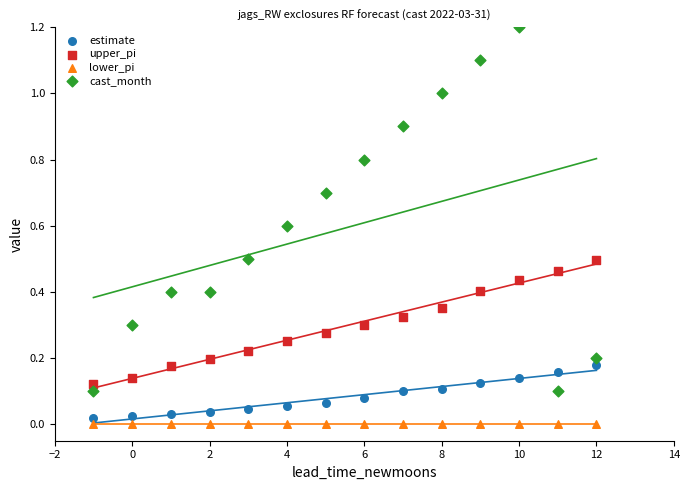

Which series reaches the maximum Y coordinate?

cast_month